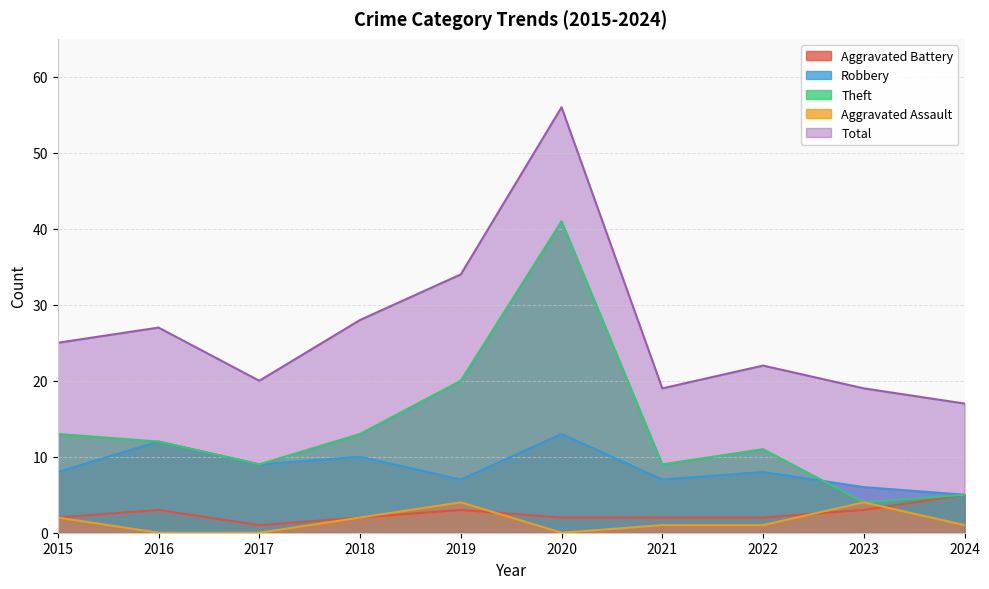

True or false: Robbery and Aggravated Assault intersect in this chart.

False